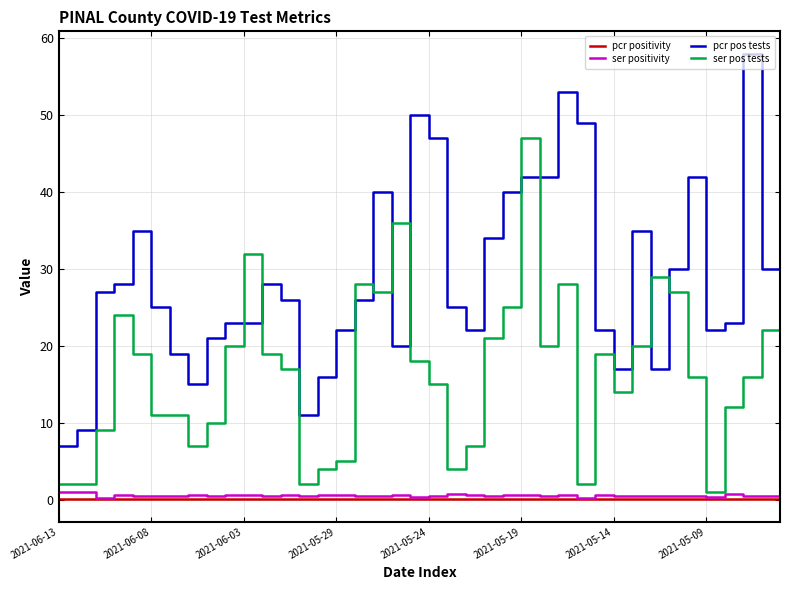

What is the lowest value of the pcr pos tests series?

7.0